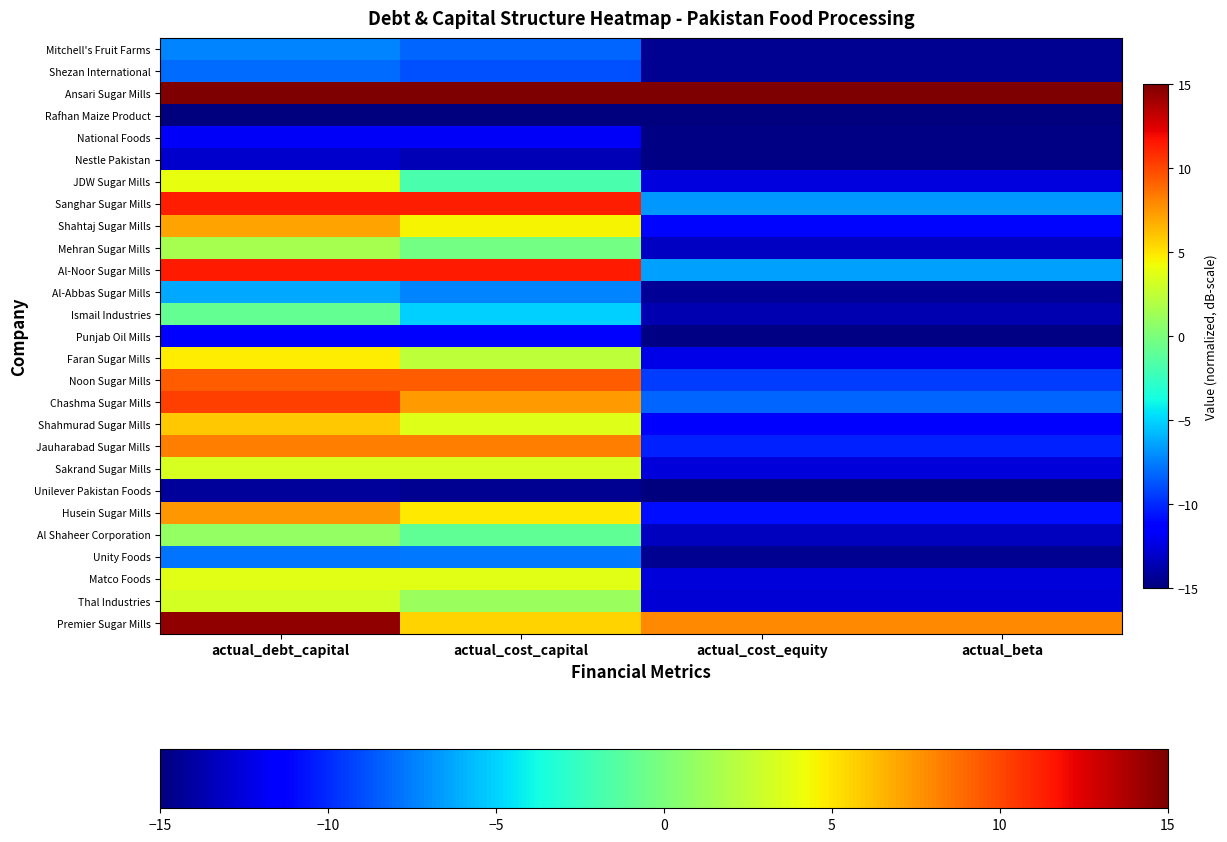

Reading left to right, transcribe all the data shown in this chart.

Mitchell's Fruit Farms: actual_debt_capital=-7.3	actual_cost_capital=-8.2	actual_cost_equity=-14.5	actual_beta=-14.5
Shezan International: actual_debt_capital=-8.0	actual_cost_capital=-8.8	actual_cost_equity=-14.5	actual_beta=-14.5
Ansari Sugar Mills: actual_debt_capital=15.0	actual_cost_capital=15.0	actual_cost_equity=15.0	actual_beta=15.0
Rafhan Maize Product: actual_debt_capital=-15.0	actual_cost_capital=-15.0	actual_cost_equity=-15.0	actual_beta=-15.0
National Foods: actual_debt_capital=-11.8	actual_cost_capital=-11.7	actual_cost_equity=-14.8	actual_beta=-14.8
Nestle Pakistan: actual_debt_capital=-12.9	actual_cost_capital=-13.6	actual_cost_equity=-14.9	actual_beta=-14.9
JDW Sugar Mills: actual_debt_capital=4.0	actual_cost_capital=-1.8	actual_cost_equity=-12.5	actual_beta=-12.5
Sanghar Sugar Mills: actual_debt_capital=11.3	actual_cost_capital=11.3	actual_cost_equity=-6.7	actual_beta=-6.7
Shahtaj Sugar Mills: actual_debt_capital=7.1	actual_cost_capital=4.5	actual_cost_equity=-11.1	actual_beta=-11.1
Mehran Sugar Mills: actual_debt_capital=1.6	actual_cost_capital=-0.3	actual_cost_equity=-13.1	actual_beta=-13.1
Al-Noor Sugar Mills: actual_debt_capital=11.4	actual_cost_capital=11.4	actual_cost_equity=-6.5	actual_beta=-6.5
Al-Abbas Sugar Mills: actual_debt_capital=-6.3	actual_cost_capital=-7.3	actual_cost_equity=-14.4	actual_beta=-14.4
Ismail Industries: actual_debt_capital=-0.9	actual_cost_capital=-5.1	actual_cost_equity=-13.6	actual_beta=-13.6
Punjab Oil Mills: actual_debt_capital=-11.6	actual_cost_capital=-11.5	actual_cost_equity=-14.8	actual_beta=-14.8
Faran Sugar Mills: actual_debt_capital=4.7	actual_cost_capital=2.4	actual_cost_equity=-12.2	actual_beta=-12.2
Noon Sugar Mills: actual_debt_capital=9.3	actual_cost_capital=9.3	actual_cost_equity=-9.4	actual_beta=-9.4
Chashma Sugar Mills: actual_debt_capital=10.3	actual_cost_capital=7.3	actual_cost_equity=-8.3	actual_beta=-8.3
Shahmurad Sugar Mills: actual_debt_capital=6.0	actual_cost_capital=3.5	actual_cost_equity=-11.7	actual_beta=-11.7
Jauharabad Sugar Mills: actual_debt_capital=8.3	actual_cost_capital=8.3	actual_cost_equity=-10.3	actual_beta=-10.3
Sakrand Sugar Mills: actual_debt_capital=3.4	actual_cost_capital=3.4	actual_cost_equity=-12.7	actual_beta=-12.7
Unilever Pakistan Foods: actual_debt_capital=-14.3	actual_cost_capital=-14.5	actual_cost_equity=-15.0	actual_beta=-15.0
Husein Sugar Mills: actual_debt_capital=7.4	actual_cost_capital=4.8	actual_cost_equity=-10.9	actual_beta=-10.9
Al Shaheer Corporation: actual_debt_capital=0.9	actual_cost_capital=-0.9	actual_cost_equity=-13.3	actual_beta=-13.3
Unity Foods: actual_debt_capital=-7.7	actual_cost_capital=-7.7	actual_cost_equity=-14.5	actual_beta=-14.5
Matco Foods: actual_debt_capital=3.7	actual_cost_capital=3.7	actual_cost_equity=-12.6	actual_beta=-12.6
Thal Industries: actual_debt_capital=3.2	actual_cost_capital=1.1	actual_cost_equity=-12.7	actual_beta=-12.7
Premier Sugar Mills: actual_debt_capital=14.5	actual_cost_capital=5.6	actual_cost_equity=7.9	actual_beta=7.9